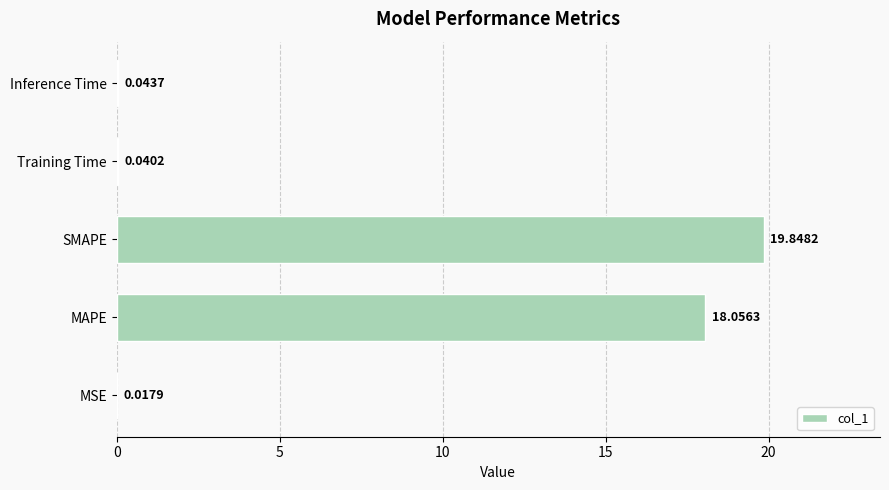

What is the sum of all values?

38.0